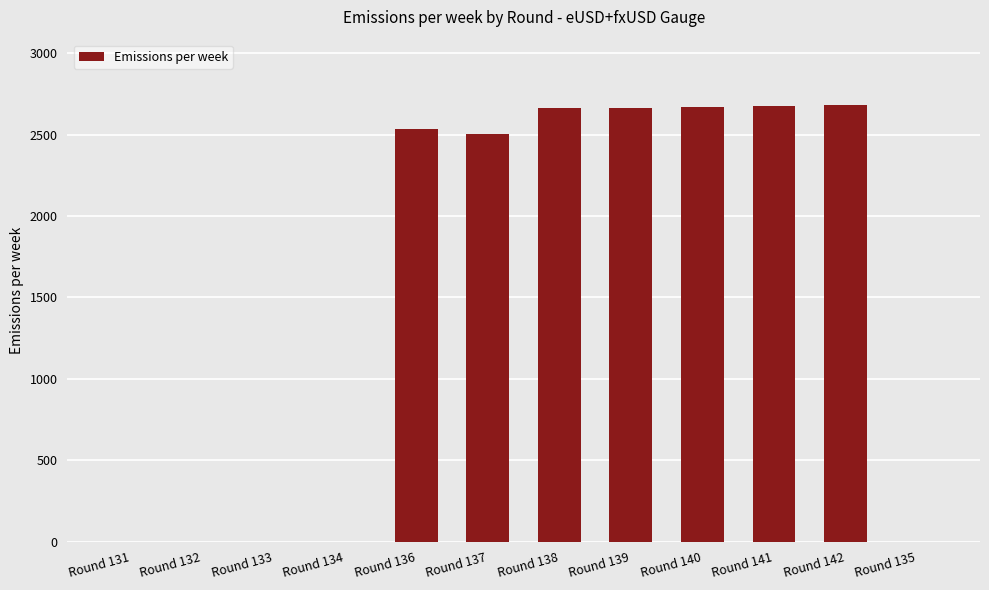

What is the change in value from Round 141 to Round 135?

-2674.1